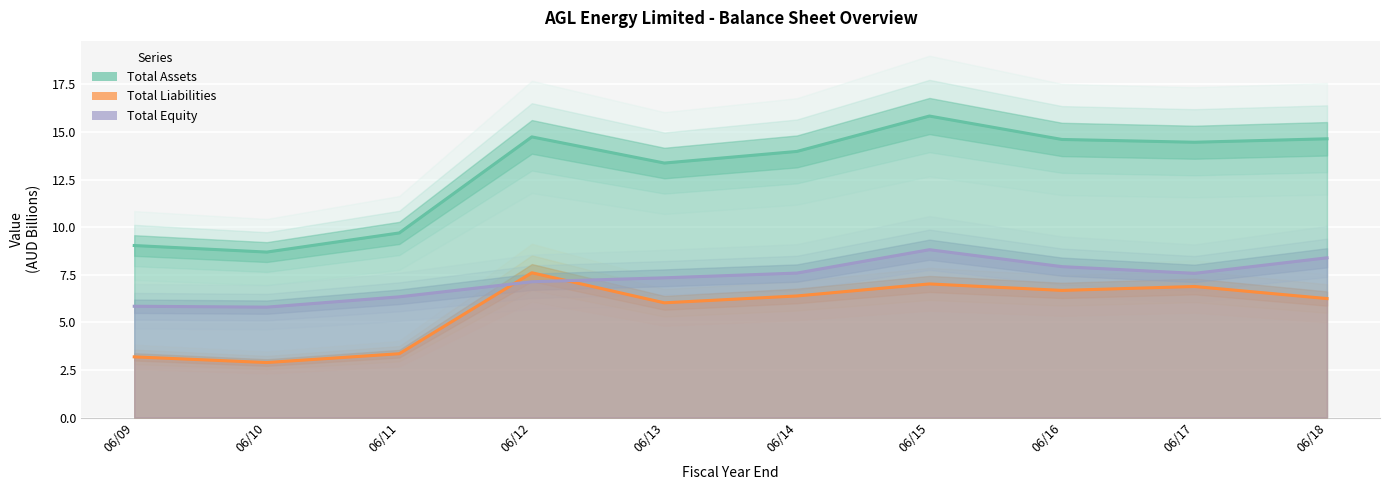

At which label is Total Equity closest to 7?

06/12